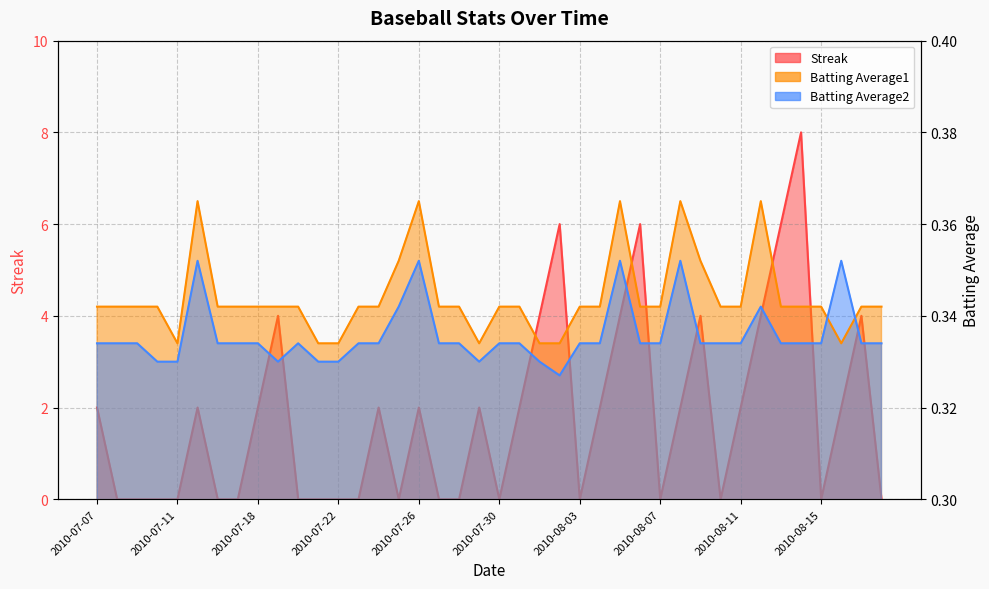

Between 2010-07-25 and 2010-08-07, which series saw the biggest shift?

Batting Average1